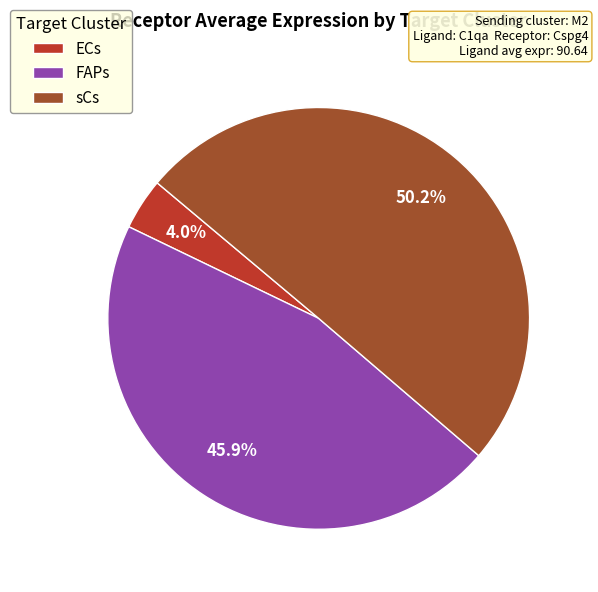

Is it true that ECs is 4% of the pie?

True